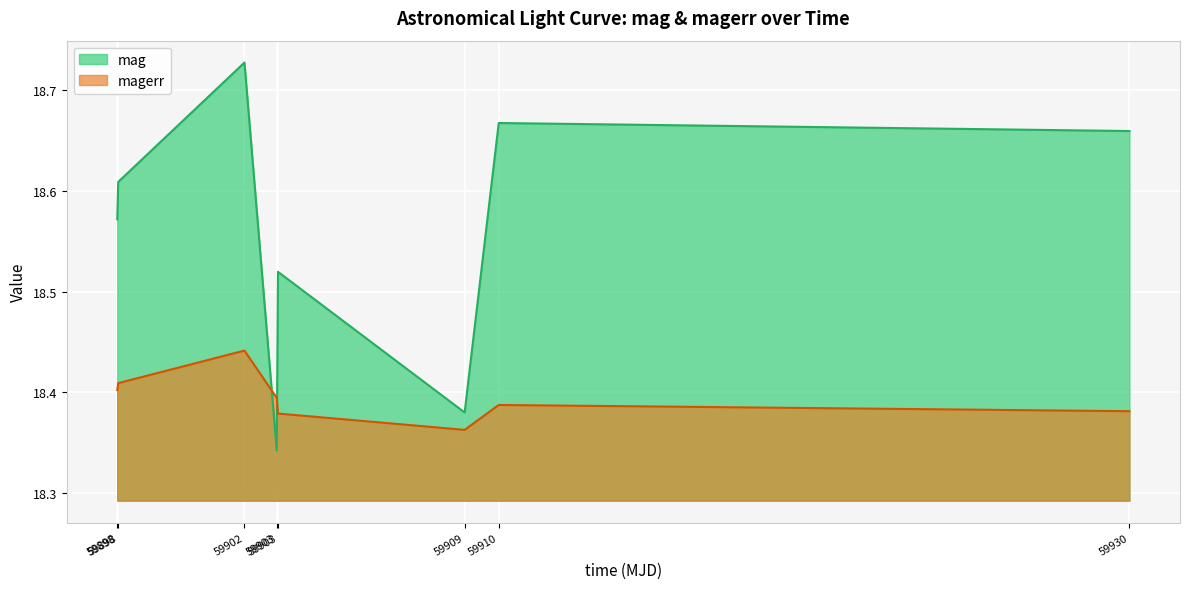

At which category is the sum across all series the highest?

59902